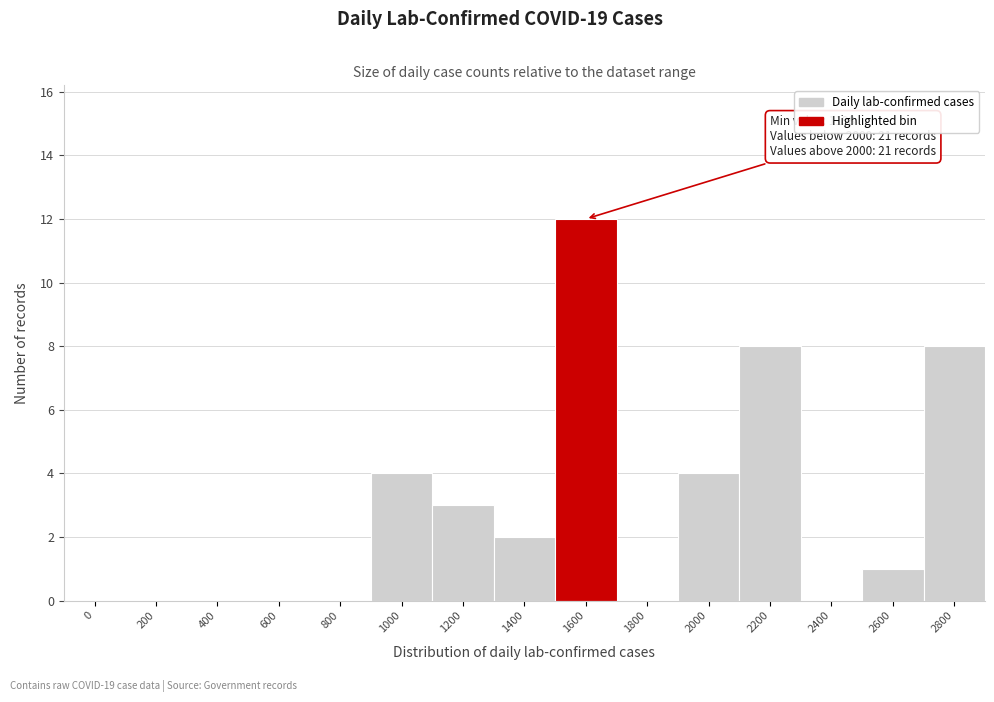

Reading left to right, extract all data points from this chart.

0=0	200=0	400=0	600=0	800=0	1000=4	1200=3	1400=2	1600=12	1800=0	2000=4	2200=8	2400=0	2600=1	2800=8